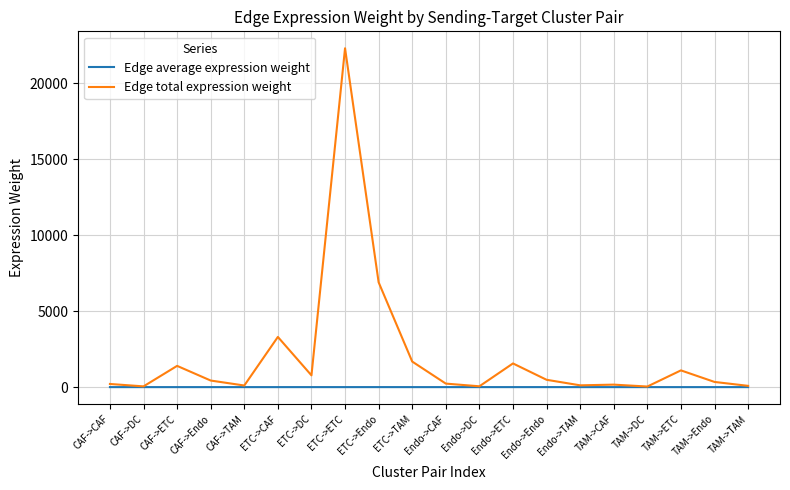

Rank the series by their average value, from highest to lowest.

Edge total expression weight, Edge average expression weight